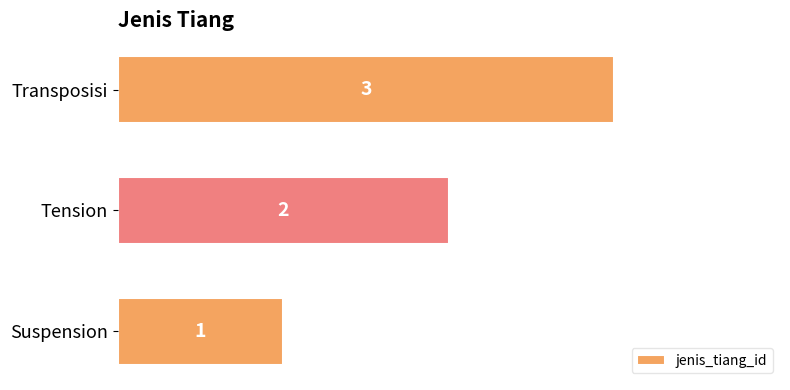

True or false: the data shows 1 at Suspension.

True